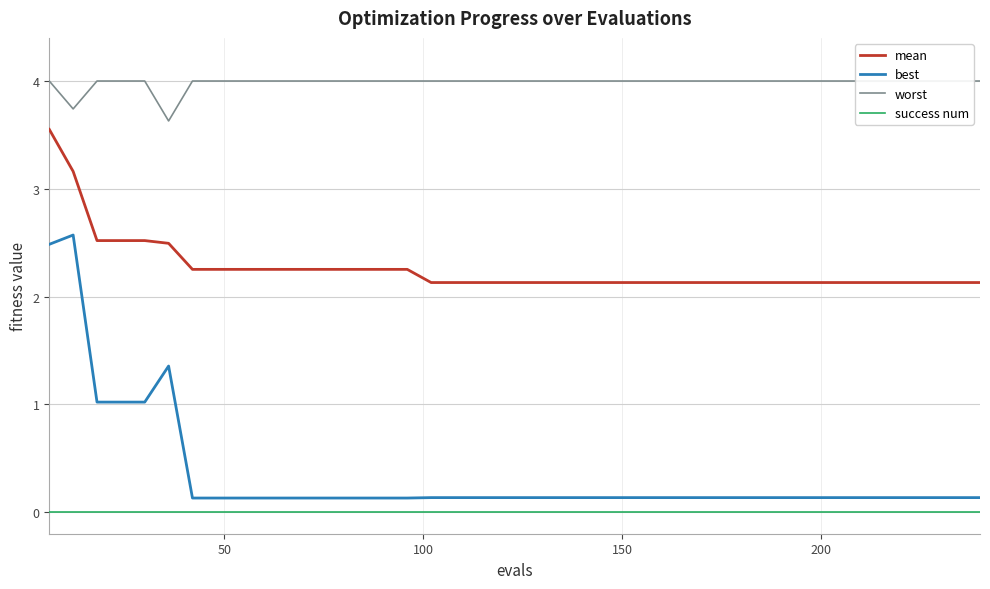

True or false: success num and best intersect in this chart.

False